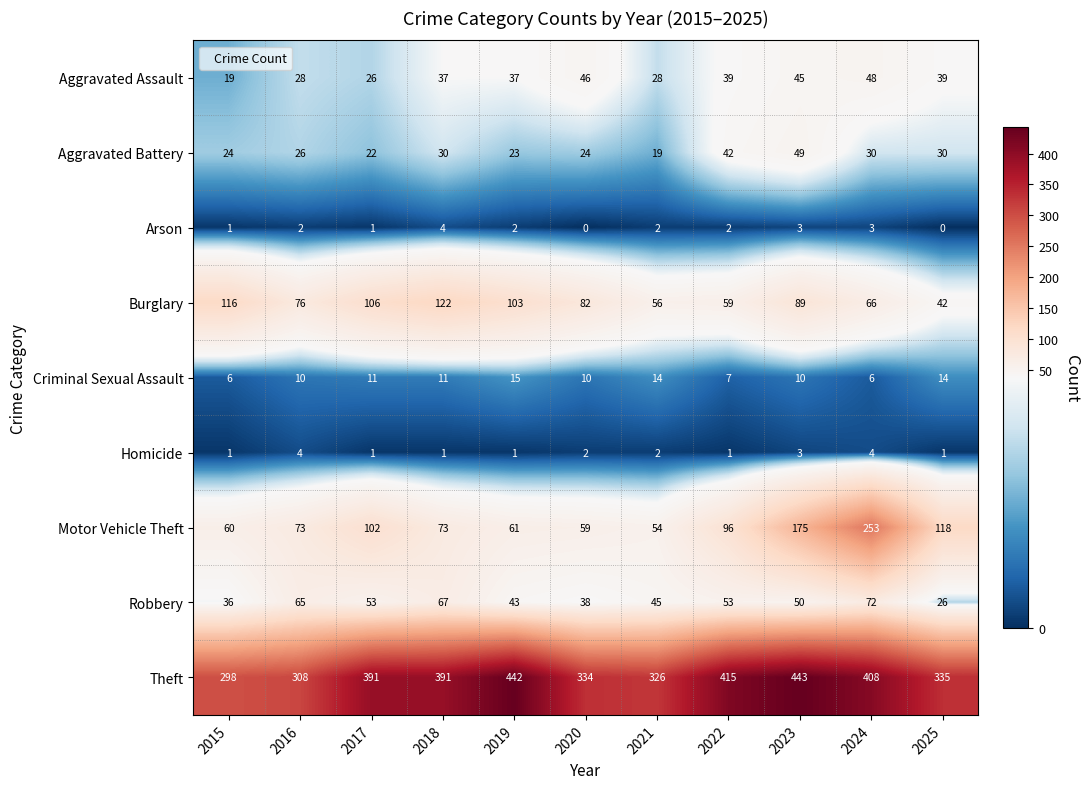

What is the maximum value shown in the chart?

443